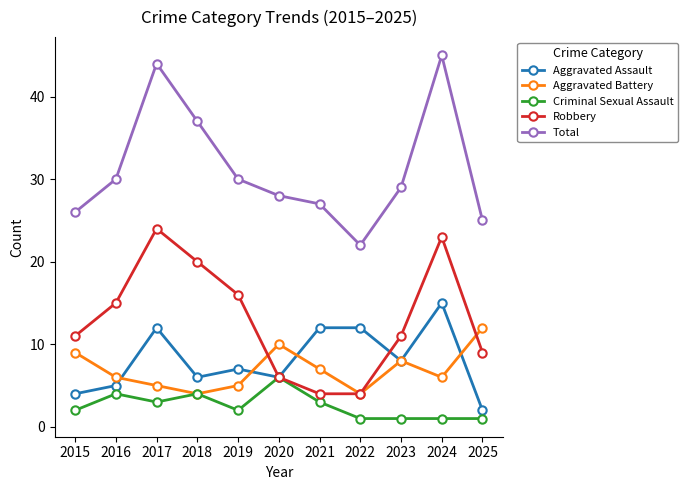

What is the sum of the Criminal Sexual Assault values at 2015 and 2019?

4